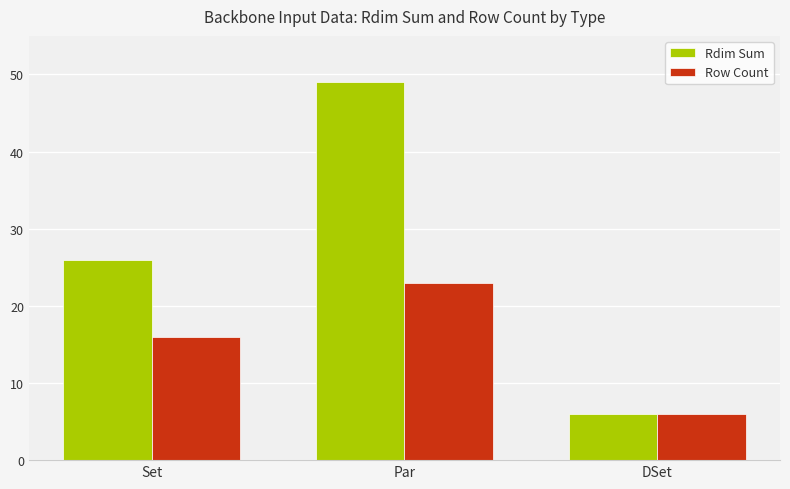

Is it true that Row Count equals 37 at Par?

False